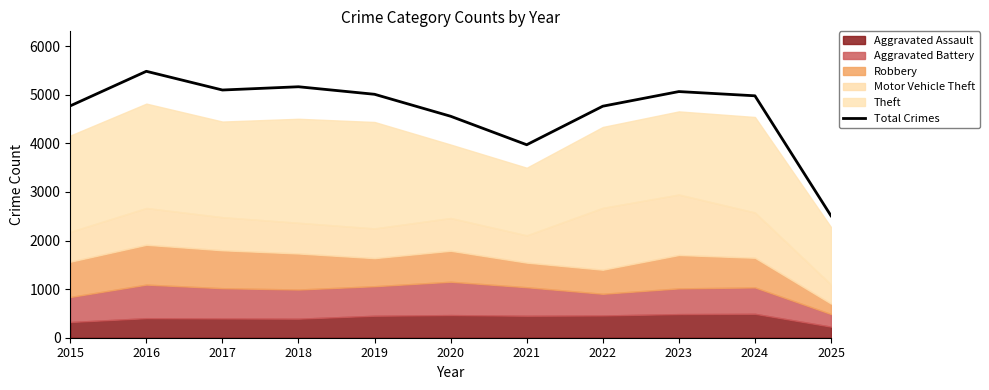

What is the difference between the maximum and second lowest values?

1511